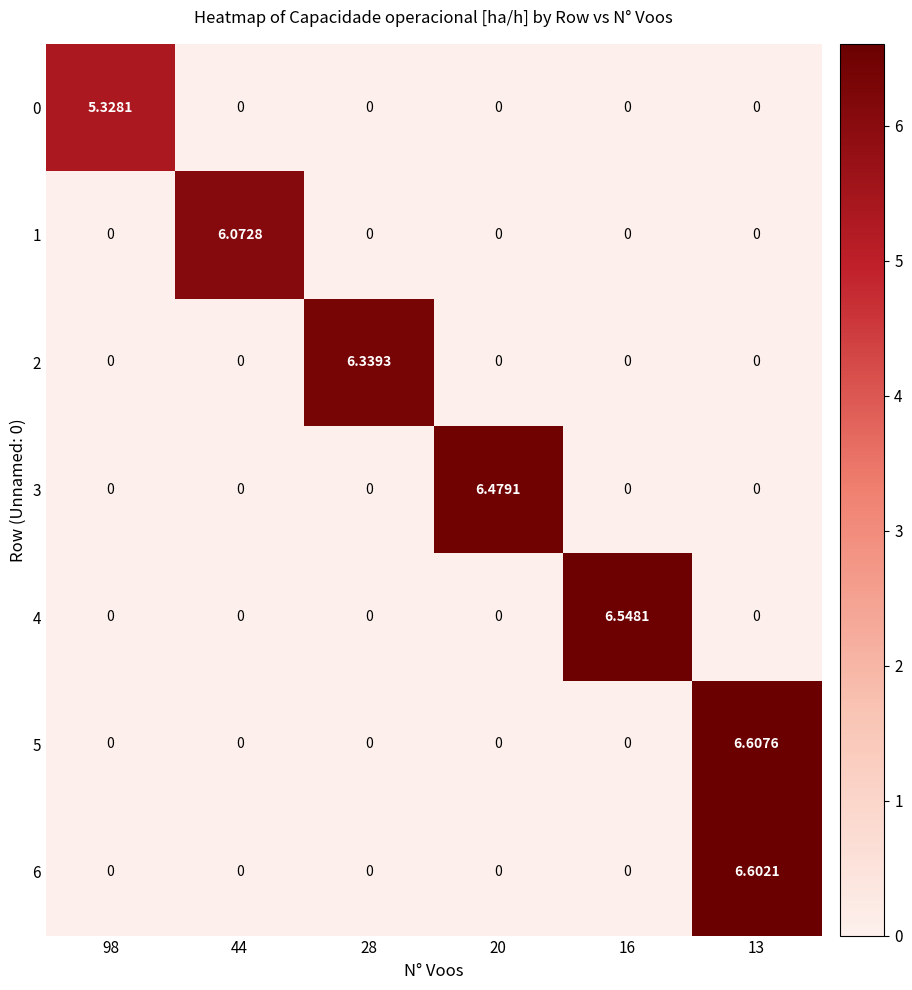

What is the total value across all series at 20?

6.5